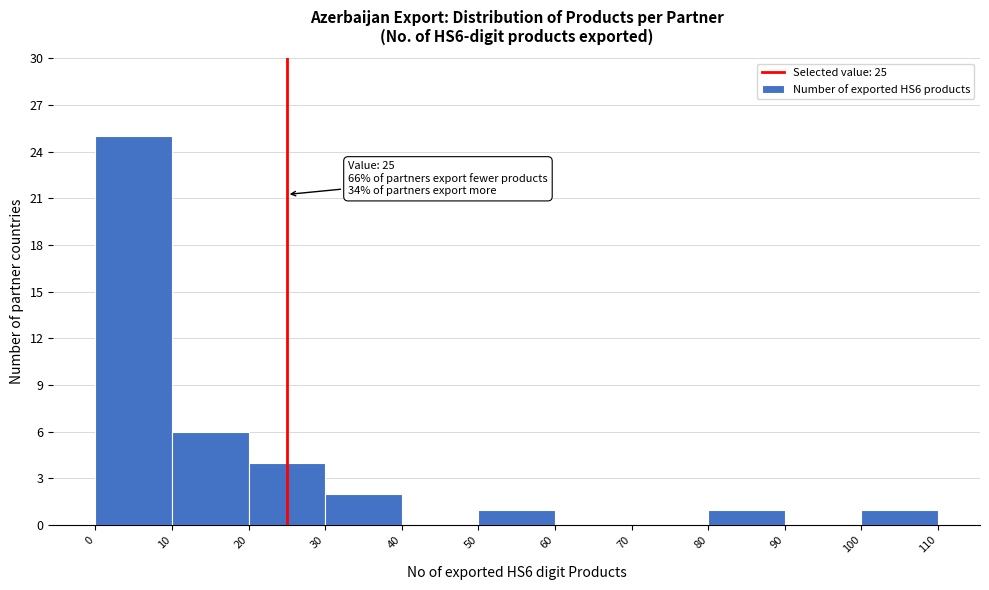

Over which range of the x-axis is the bar tallest?

0 to 10